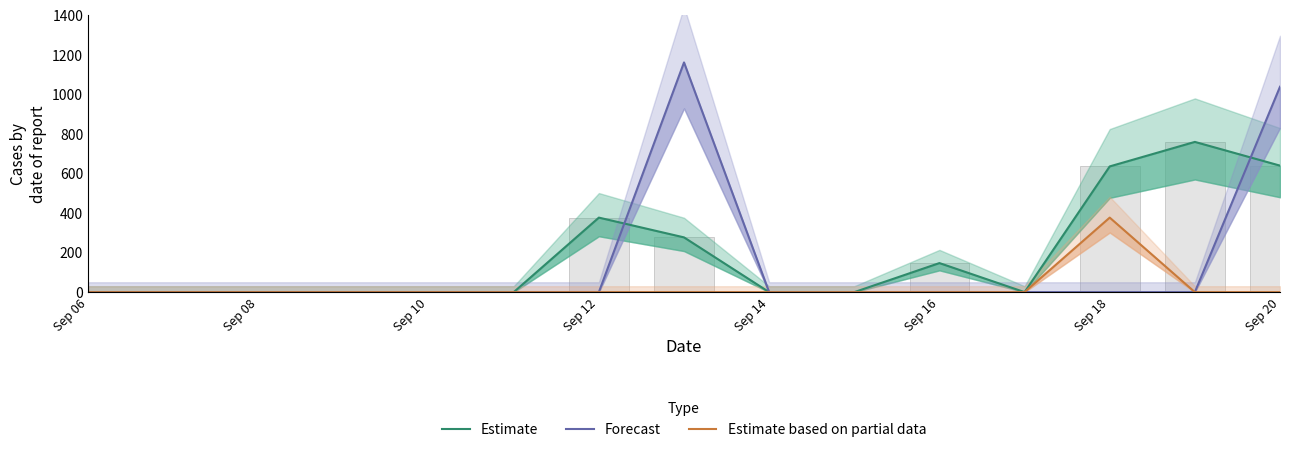

What is the difference between the highest and lowest values at Sep 20?

1039